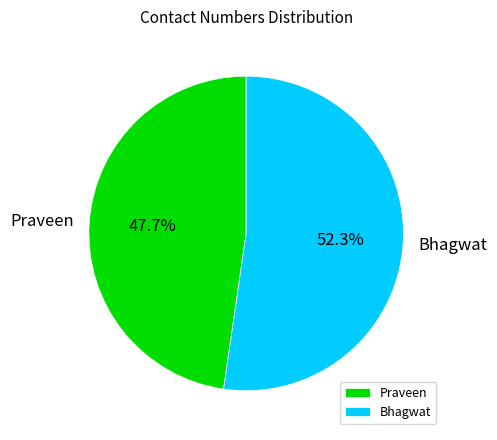

What is the smallest slice in the pie chart?

Praveen